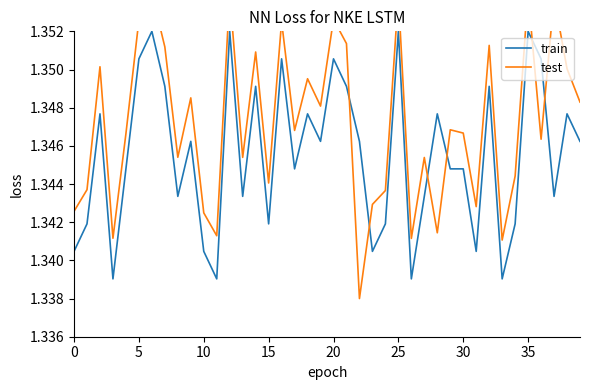

Reading right to left, extract all data points from this chart.

train: 1.3	1.3	1.3	1.4	1.4	1.3	1.3	1.3	1.3	1.3	1.3	1.3	1.3	1.3	1.4	1.3	1.3	1.3	1.3	1.4	1.3	1.3	1.3	1.4	1.3	1.3	1.3	1.4	1.3	1.3	1.3	1.3	1.3	1.4	1.4	1.3	1.3	1.3	1.3	1.3
test: 1.3	1.4	1.4	1.3	1.4	1.3	1.3	1.4	1.3	1.3	1.3	1.3	1.3	1.3	1.4	1.3	1.3	1.3	1.4	1.4	1.3	1.3	1.3	1.4	1.3	1.4	1.3	1.4	1.3	1.3	1.3	1.3	1.4	1.4	1.4	1.3	1.3	1.4	1.3	1.3